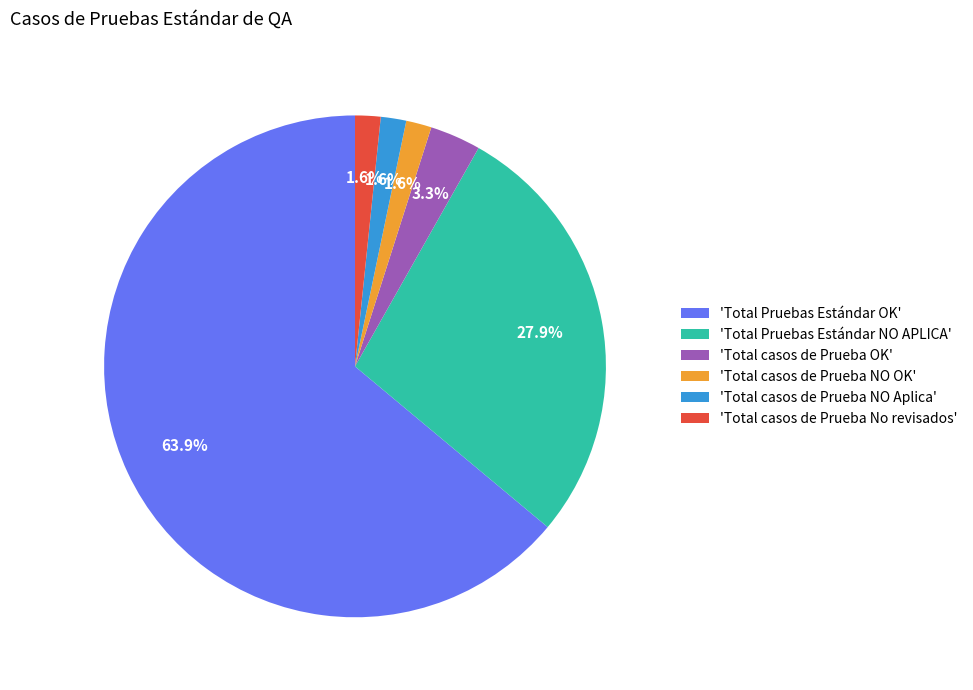

What is the majority slice?

'Total Pruebas Estándar OK'